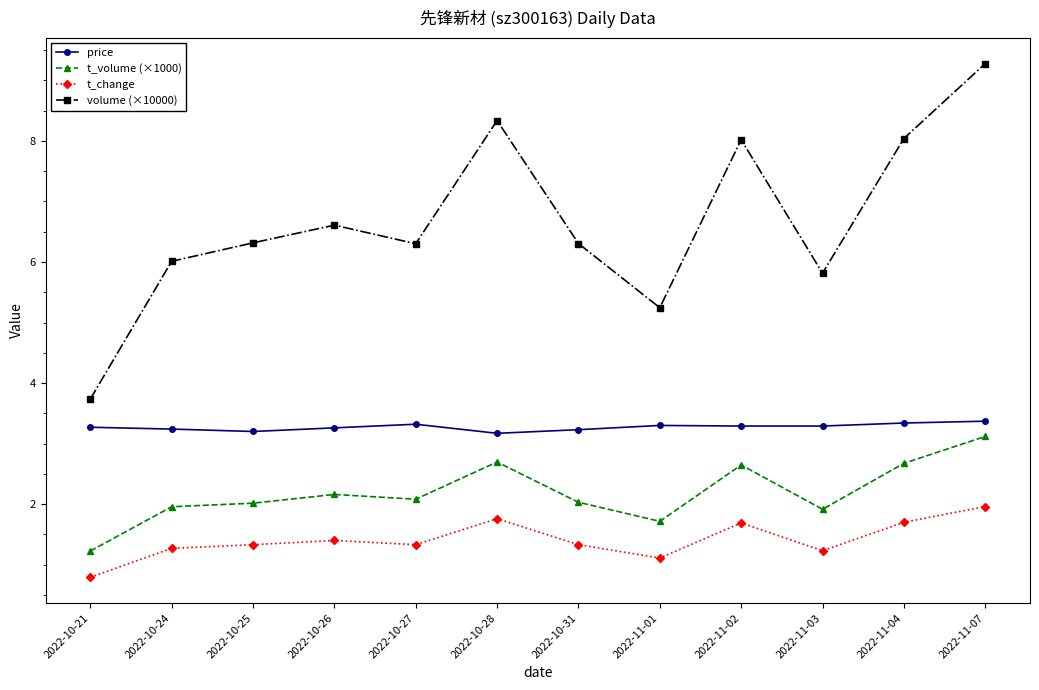

How many data points does each series have?

12